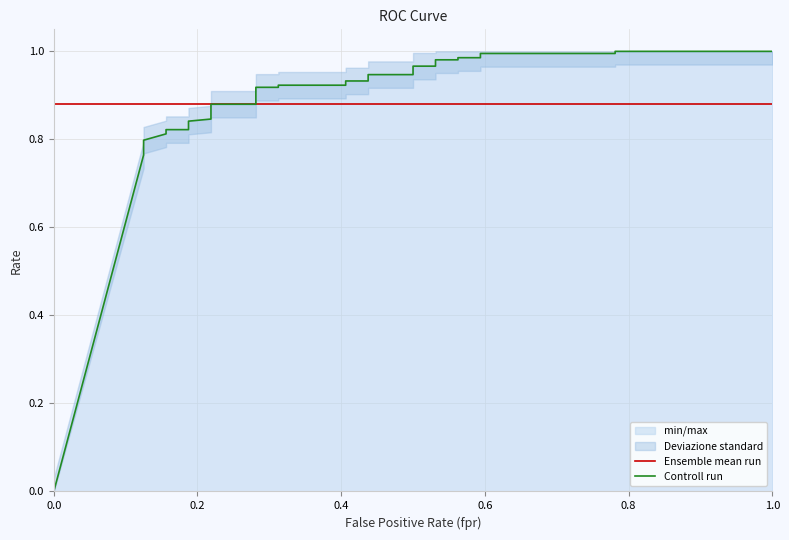

What is the sum of all Controll run values?

25.6